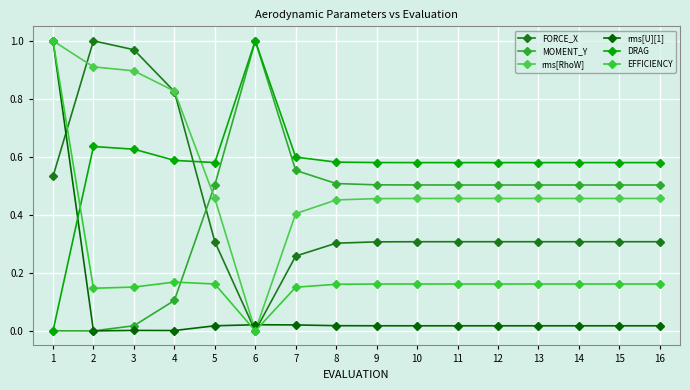

How many times do rms[RhoW] and MOMENT_Y cross each other?

1